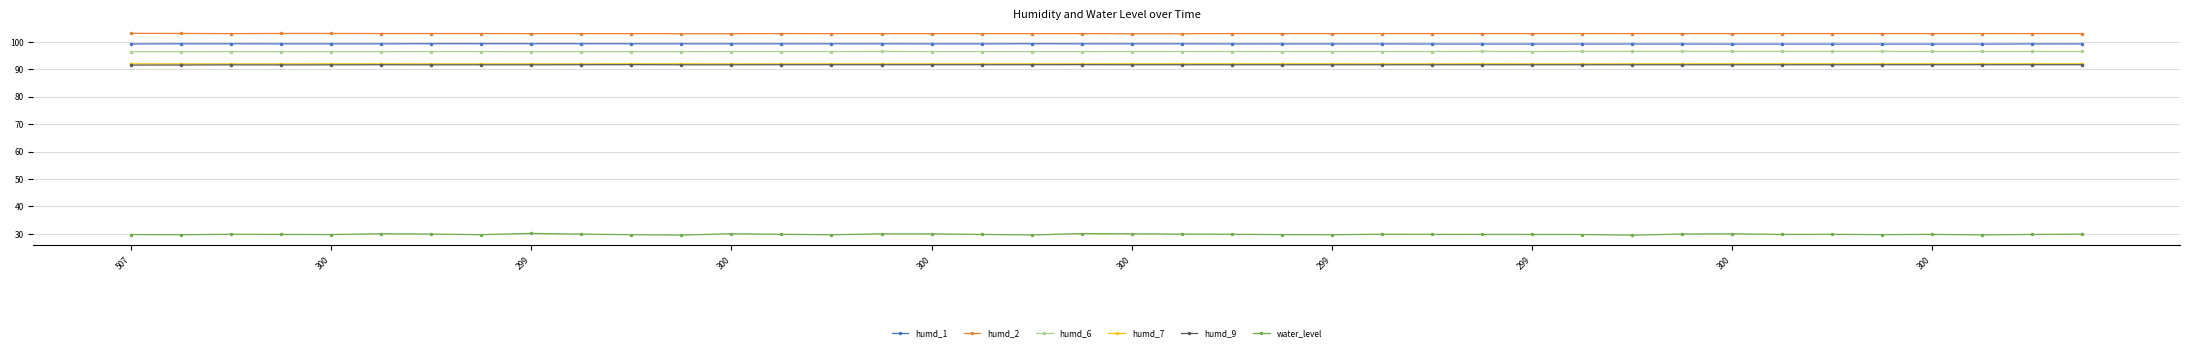

True or false: humd_2 and humd_9 intersect in this chart.

False